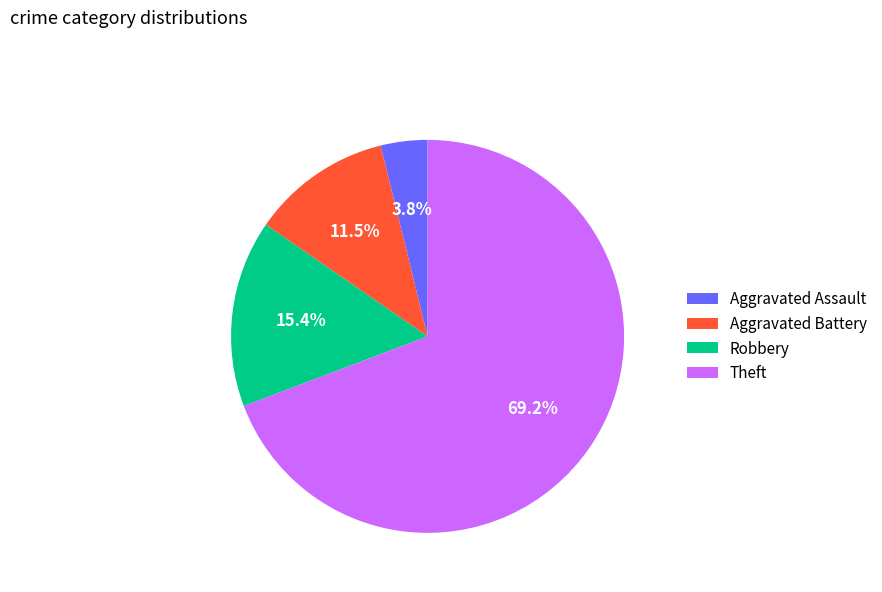

True or false: Robbery accounts for 1% of the total.

False